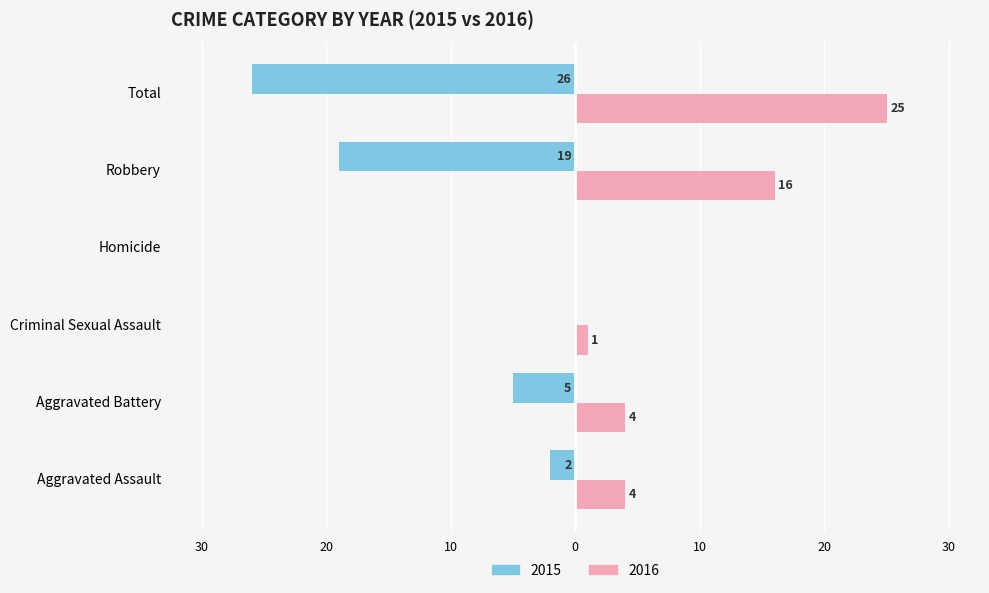

What are all the series names shown in the legend?

2015, 2016